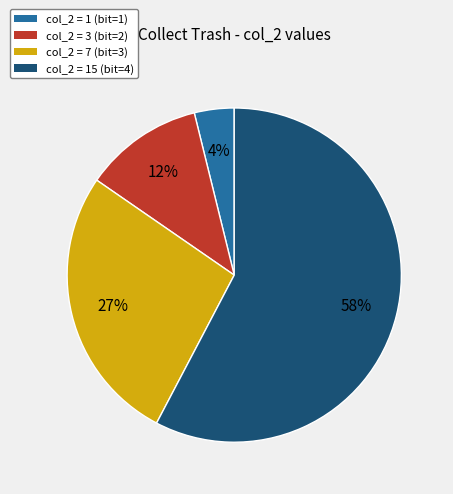

To the nearest percent, what is the average slice percentage?

25%